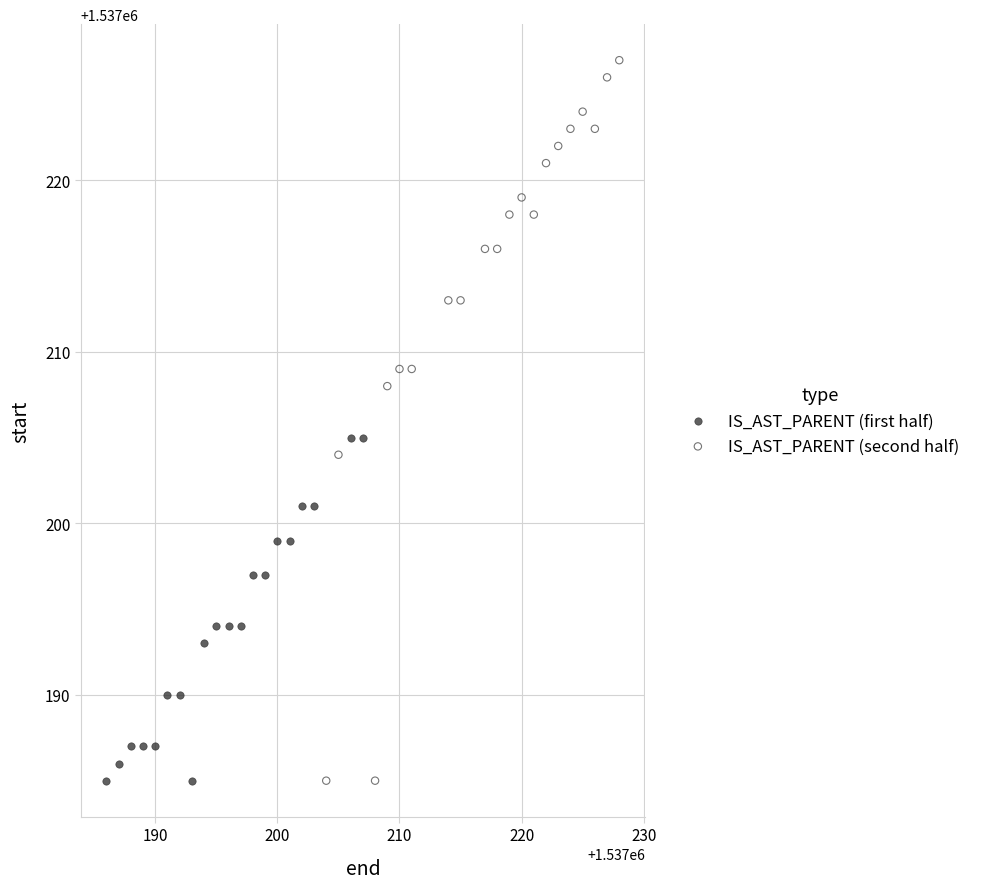

Which series has the largest Y range (max minus min)?

IS_AST_PARENT (second half)